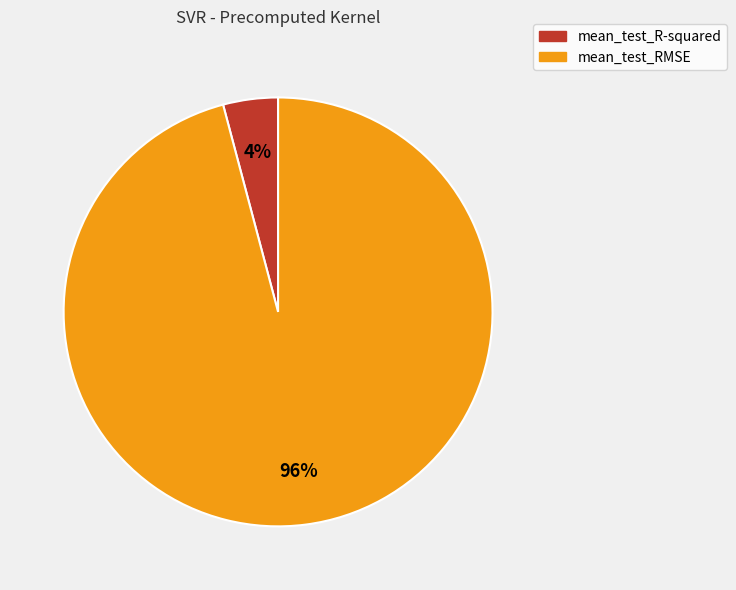

Which has a higher value, mean_test_R-squared or mean_test_RMSE?

mean_test_RMSE